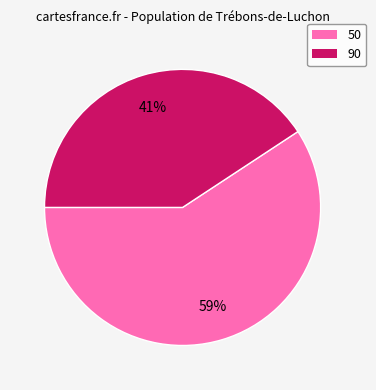

Count the number of slices in the pie.

2